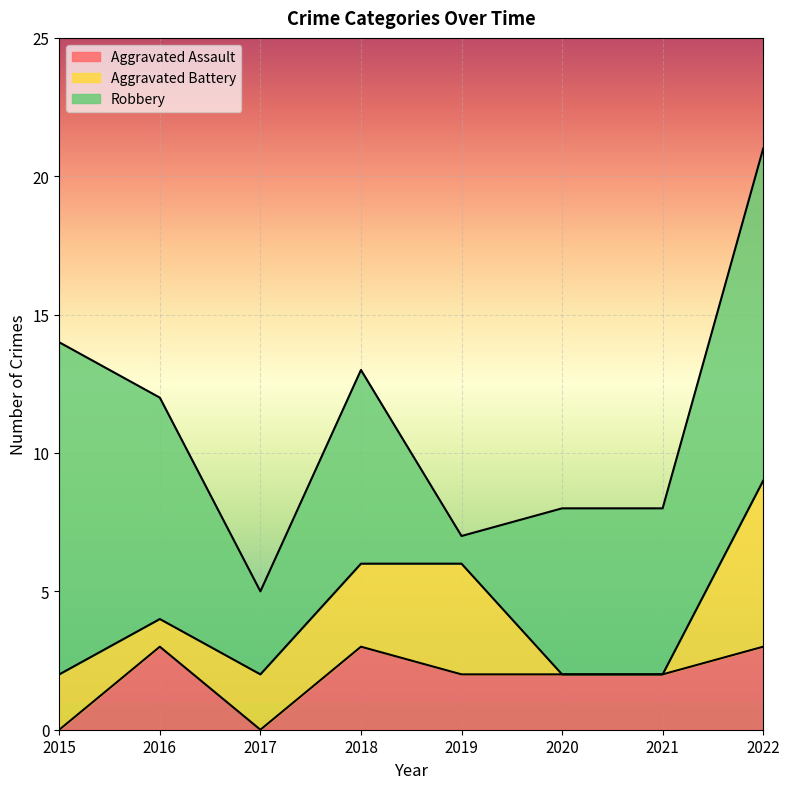

How many values in the Aggravated Battery series exceed 2?

3